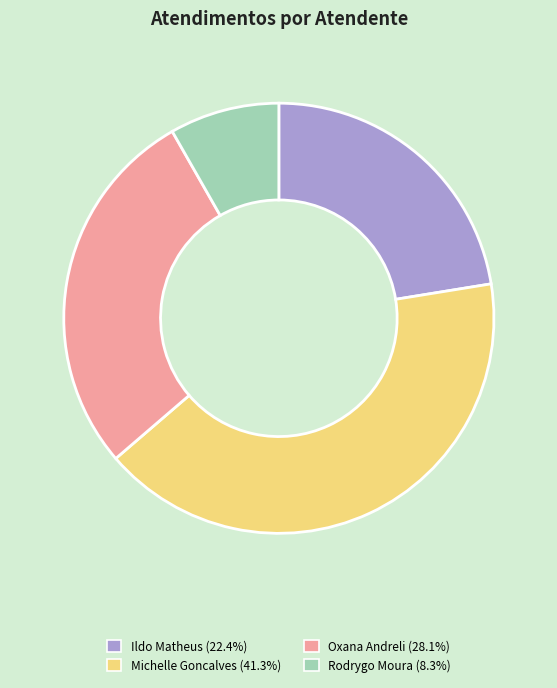

Does any single category account for the majority?

No